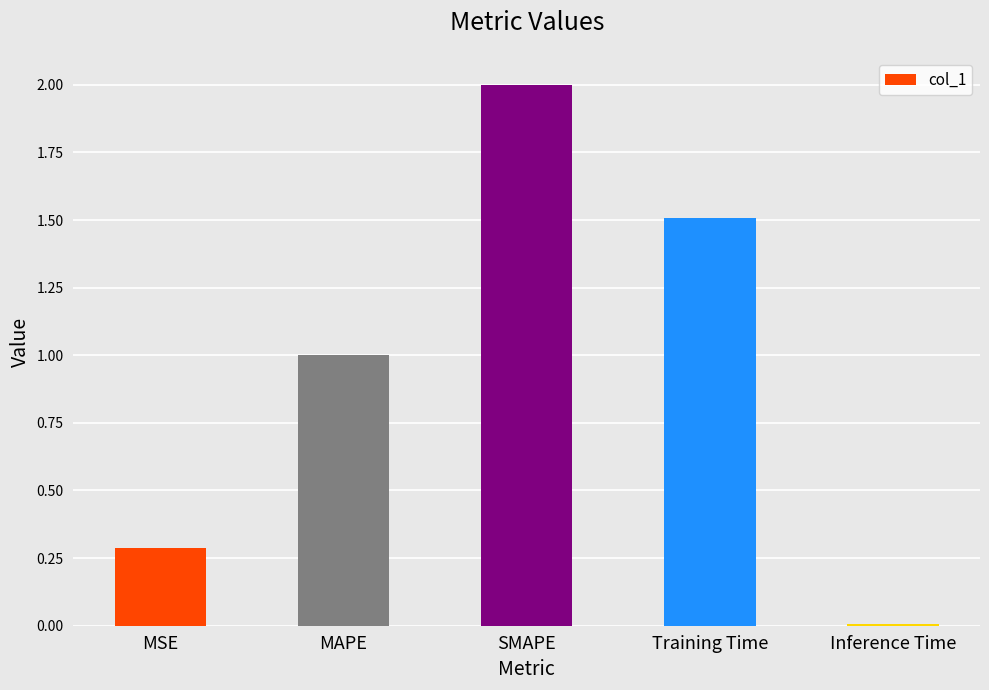

What is the label of the 1st bar from the right?

Inference Time